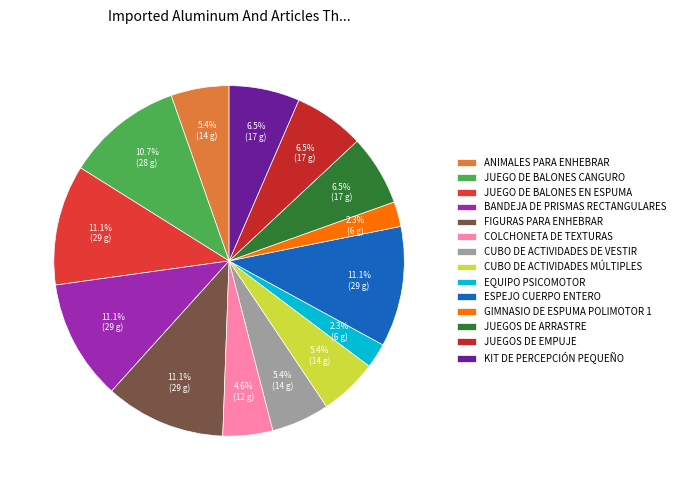

Count the number of slices in the pie.

14